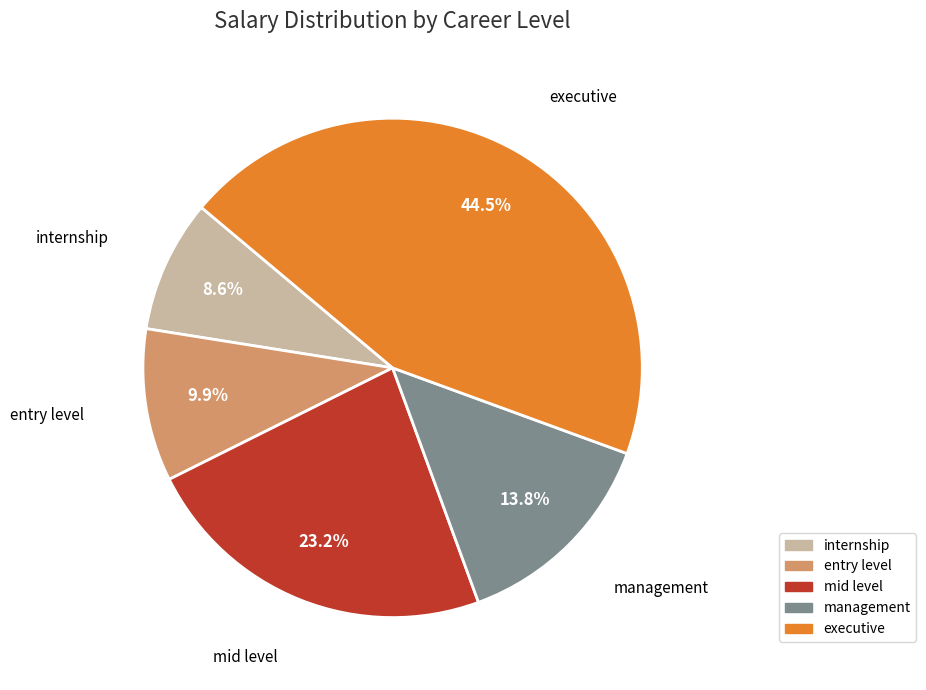

What is the largest slice in the pie chart?

executive